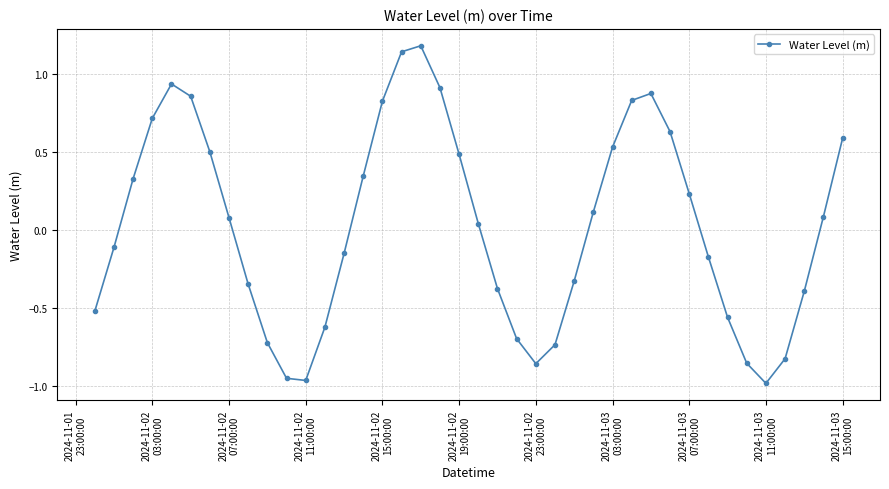

What is the value of the 18th point from the left?

1.2